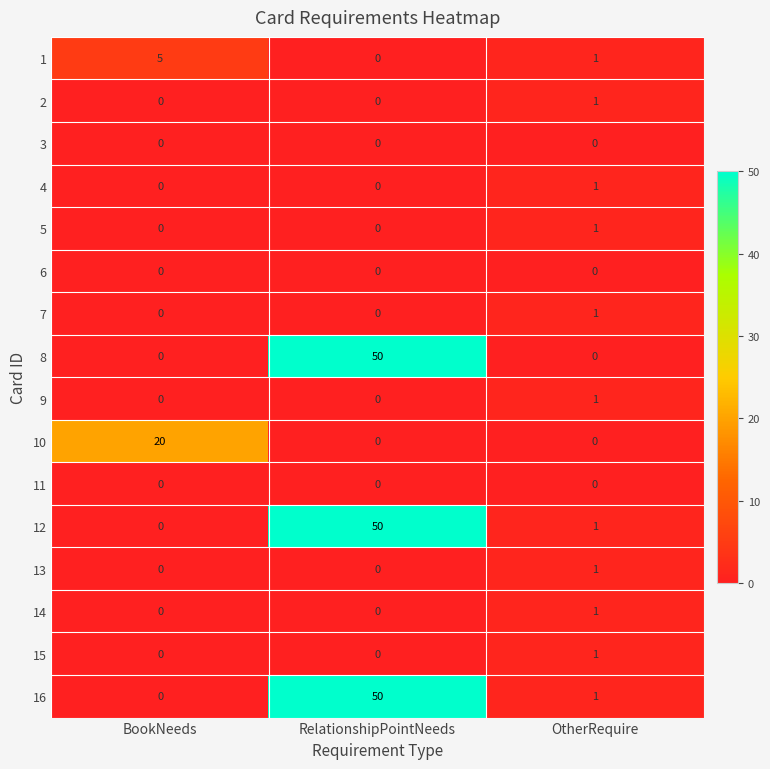

True or false: 1 has a value of 1 at OtherRequire.

True